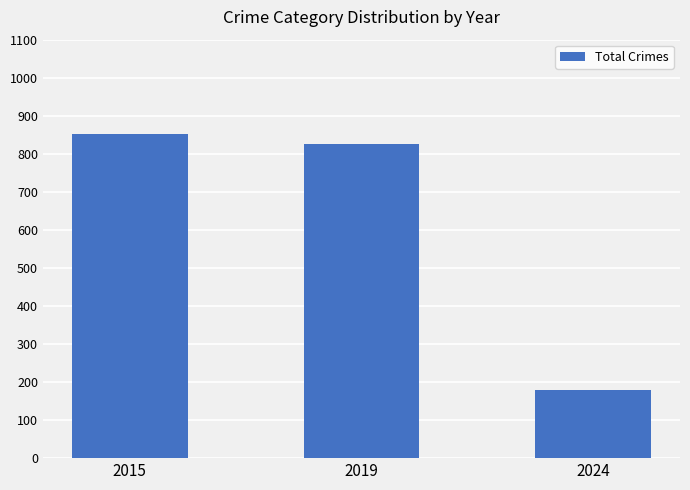

What is the value of the 3rd bar from the left?

178